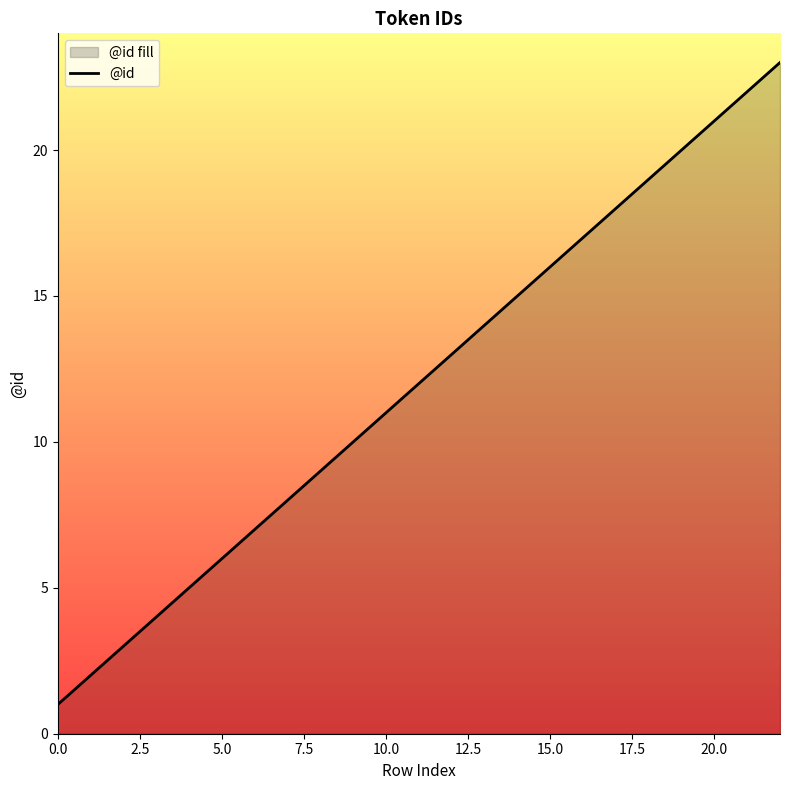

What value does the data have at 5.0, to the nearest 5?

5